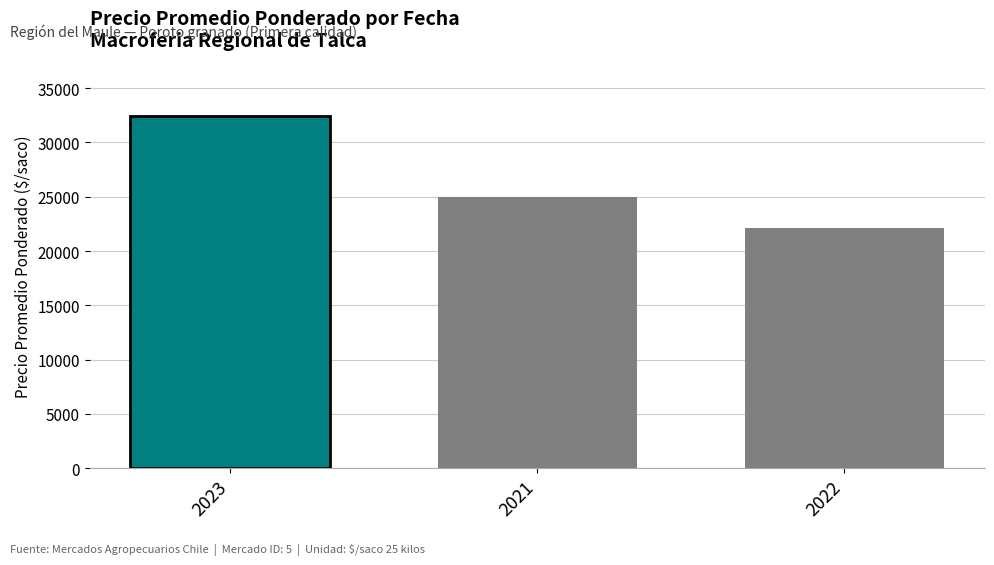

What is the average value?

26533